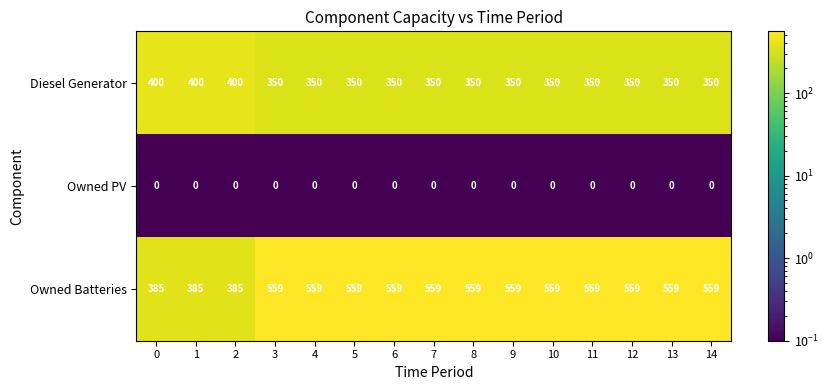

What is the difference between the highest and lowest values at 2?

400